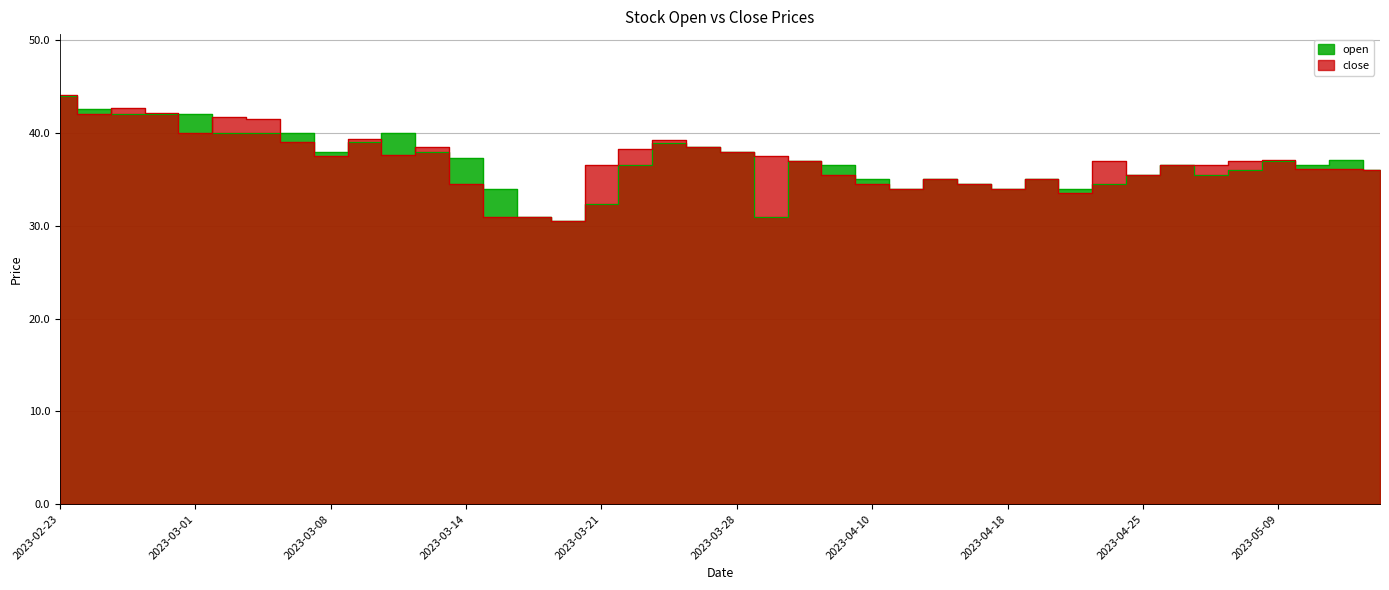

What position from the right is 2023-04-24?

9